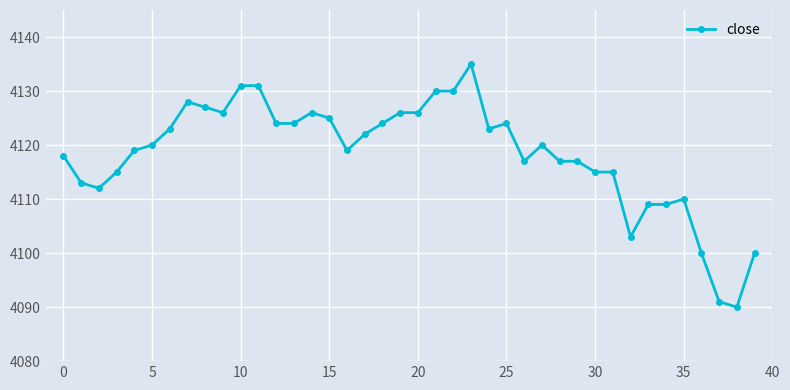

Does the chart display data point markers on the line(s)?

Yes